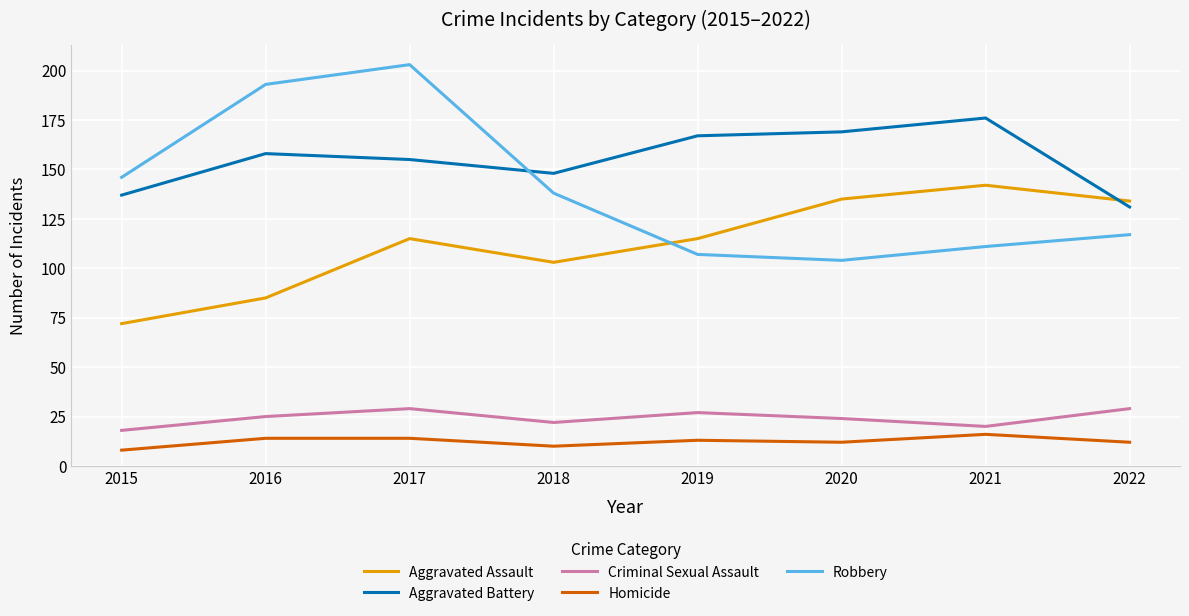

True or false: Aggravated Battery has a value of 158 at 2016.

True